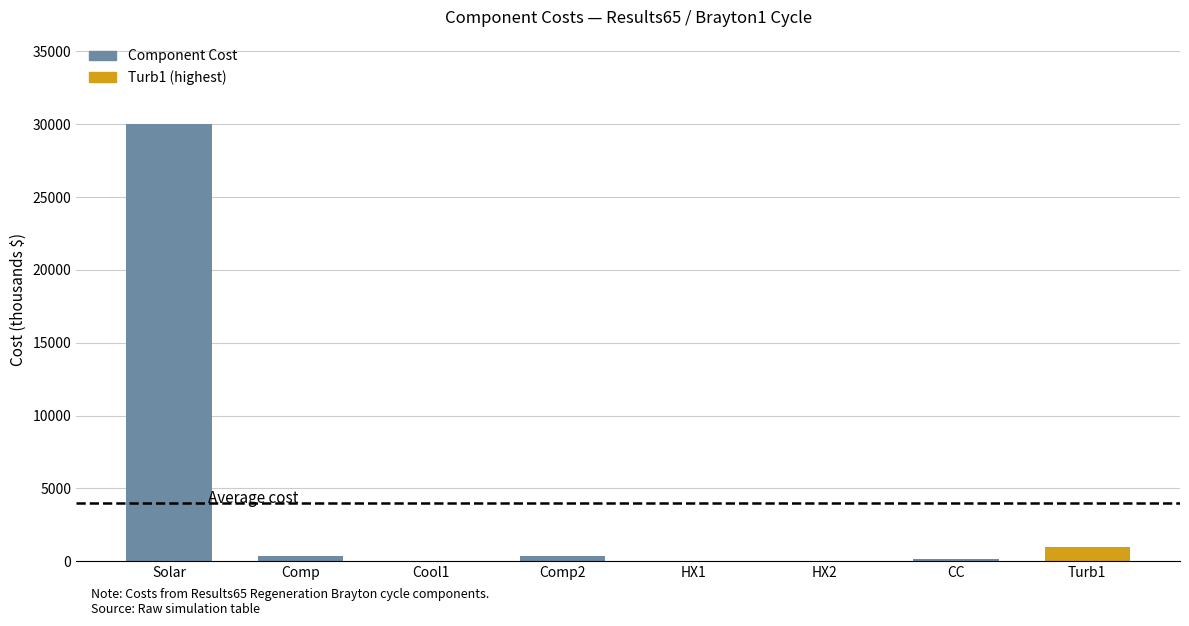

What is the average value?

3966.9